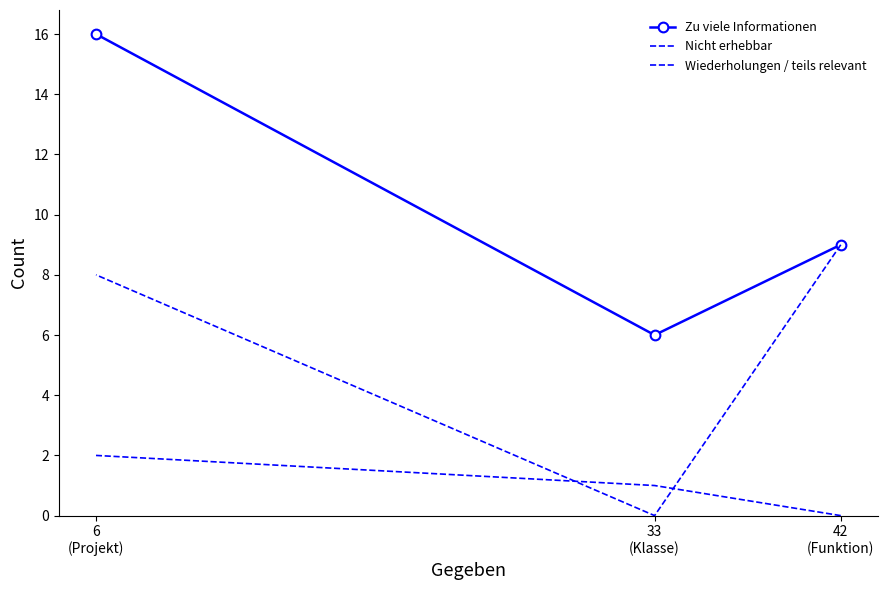

At 6
(Projekt), list the series in order from smallest to largest.

Wiederholungen / teils relevant, Nicht erhebbar, Zu viele Informationen